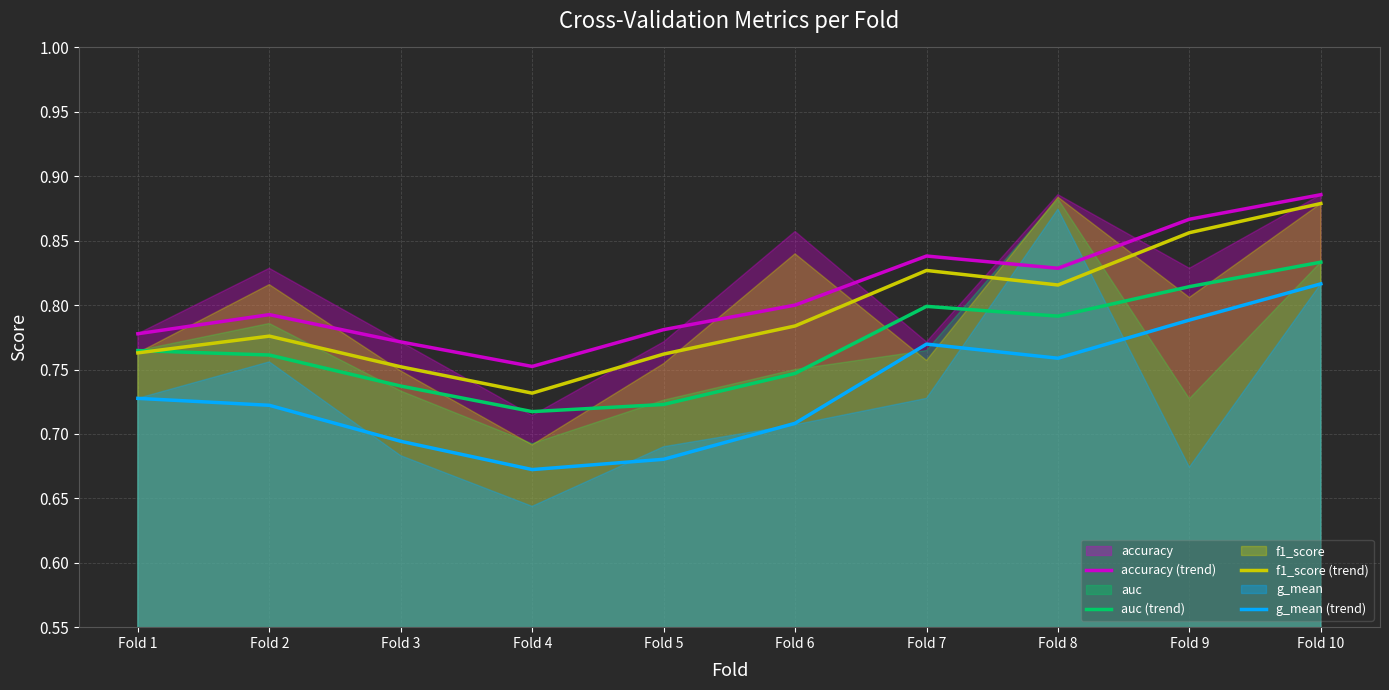

What are all the series names shown in the legend?

accuracy (trend), auc (trend), f1_score (trend), g_mean (trend)